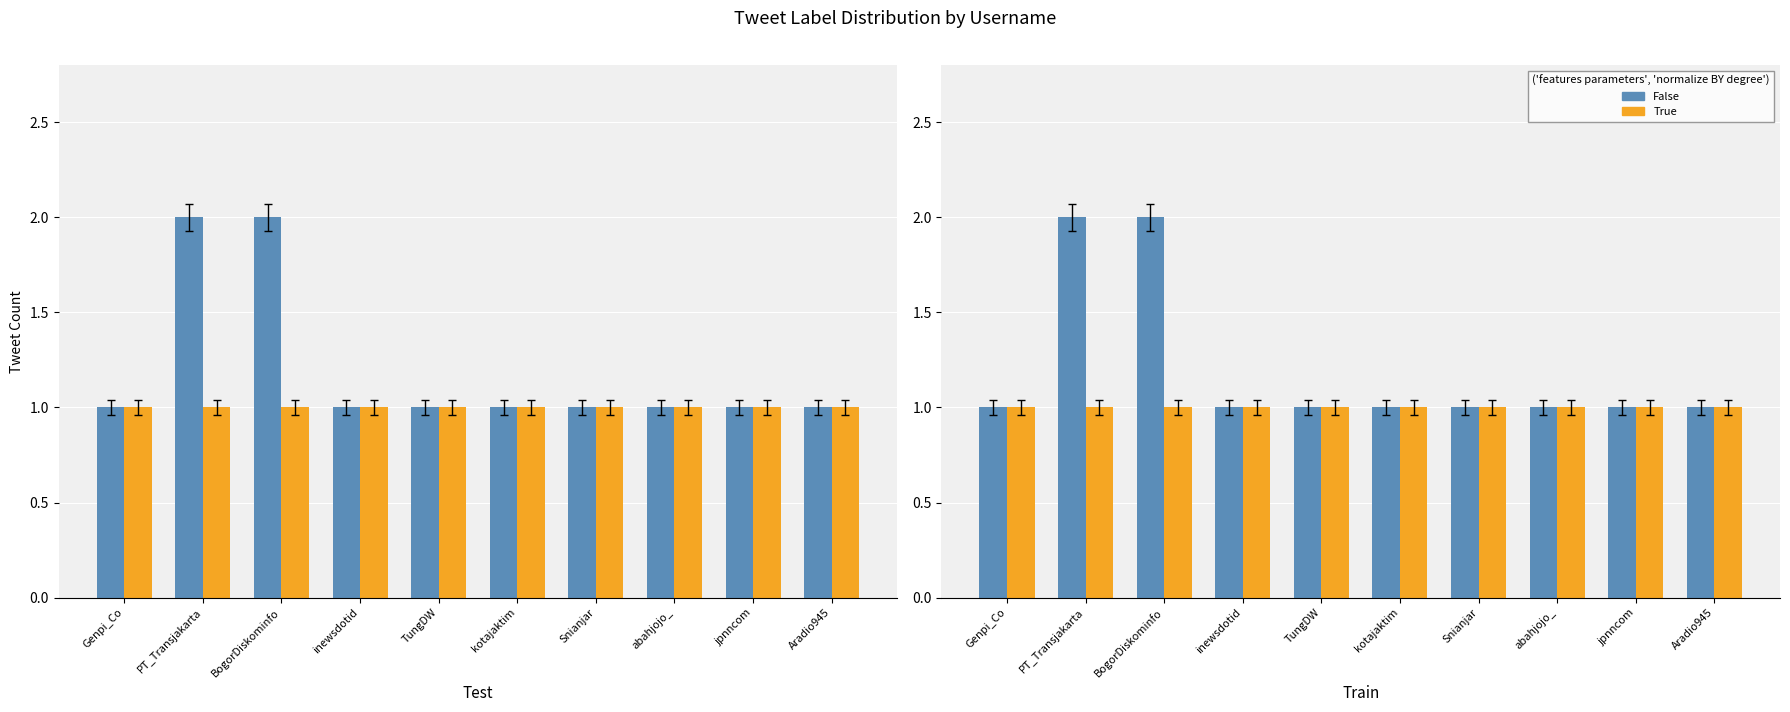

Reading left to right, what are all the values shown in this chart?

False: 1	2	2	1	1	1	1	1	1	1
True: 1	1	1	1	1	1	1	1	1	1